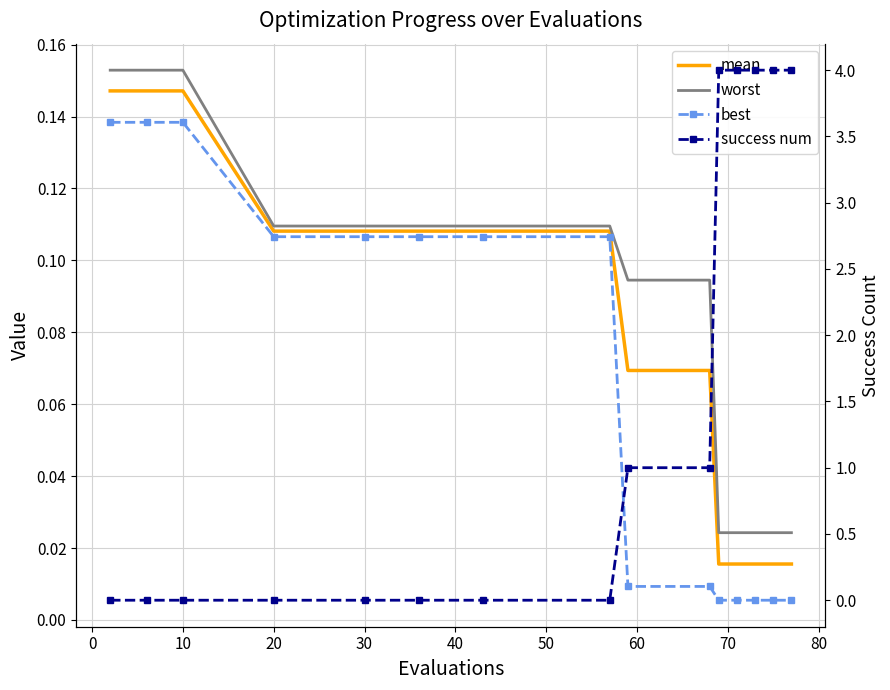

What are all the series names shown in the legend?

mean, worst, best, success num